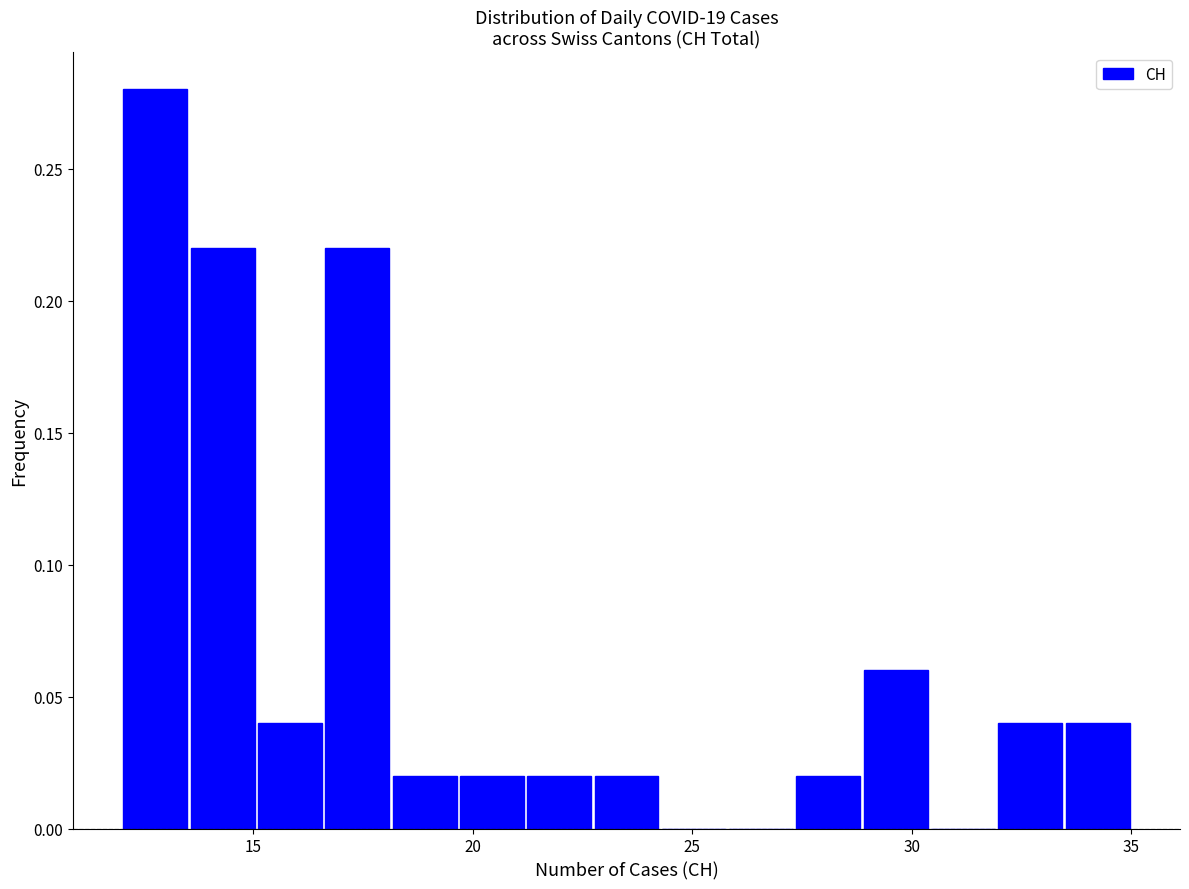

Around what value on the x-axis is the tallest bar? Give the approximate position of its centre, as read against the axis.

13.0